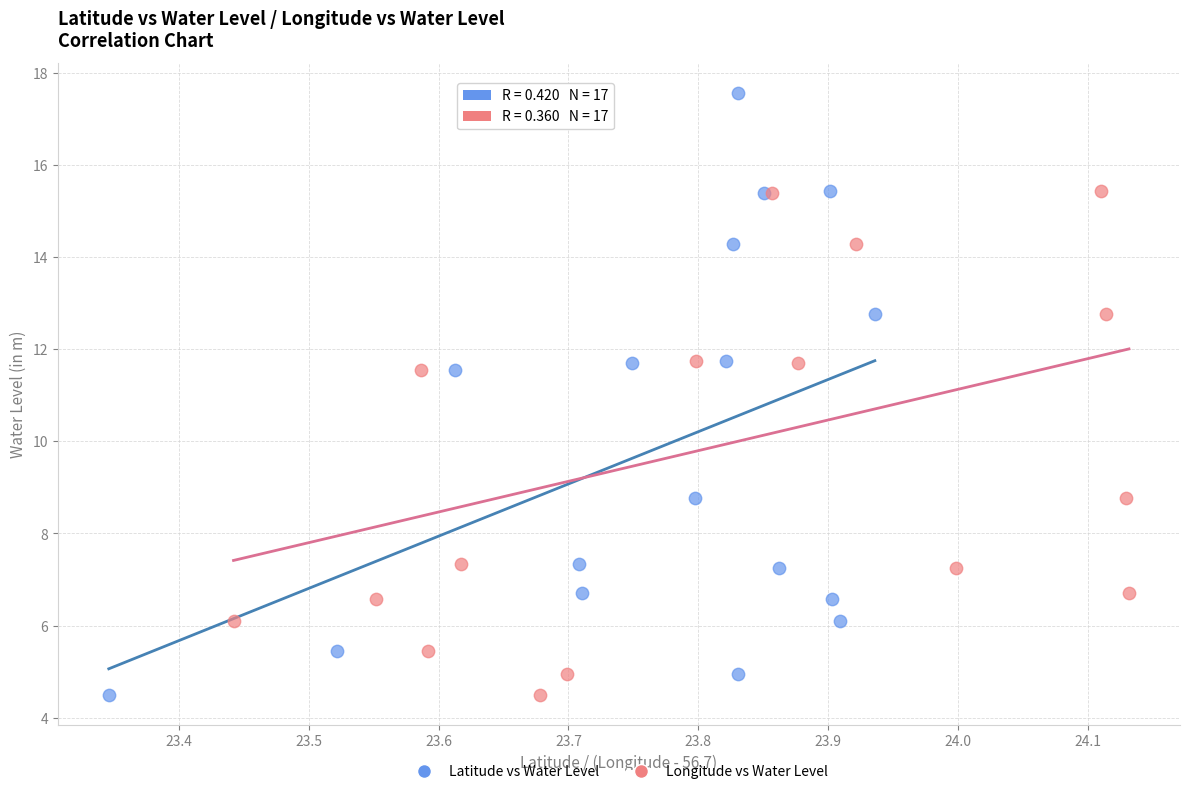

What are all the series names shown in the legend?

Latitude vs Water Level, Longitude vs Water Level